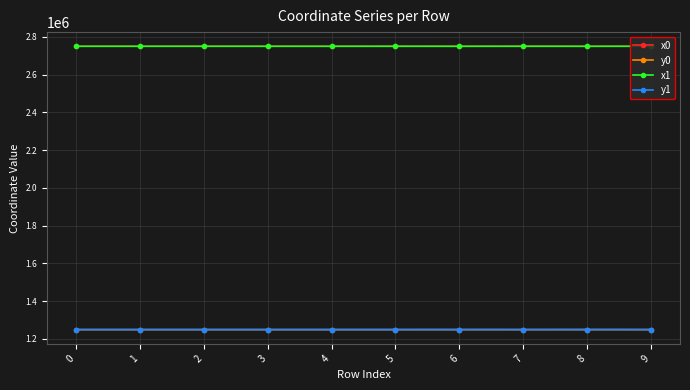

Reading left to right, list all the values displayed in this chart.

x0: 0=2749716.9	1=2749704.2	2=2749745.6	3=2749704.2	4=2749704.2	5=2749767.3	6=2749704.7	7=2749767.3	8=2749644.8	9=2749770.1
y0: 0=1248814.5	1=1248814.5	2=1248814.2	3=1248814.5	4=1248814.5	5=1248813.9	6=1248828.6	7=1248813.9	8=1248949.5	9=1248840.6
x1: 0=2749722.5	1=2749716.9	2=2749727.5	3=2749704.7	4=2749672.7	5=2749745.6	6=2749644.8	7=2749767.2	8=2749668.7	9=2749767.9
y1: 0=1248814.4	1=1248814.5	2=1248814.4	3=1248828.6	4=1248815.0	5=1248814.2	6=1248949.5	7=1248828.7	8=1248963.2	9=1248835.6